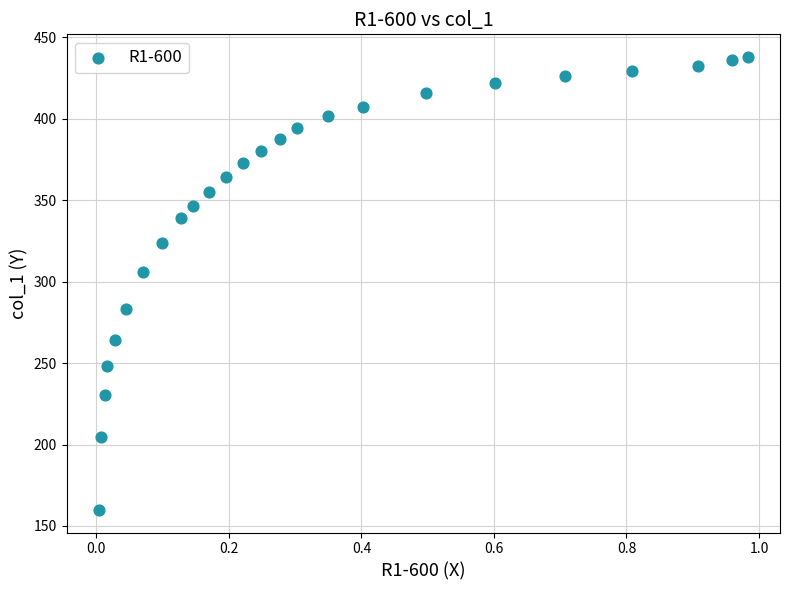

What Y value in the scatter plot is closest to 298?

305.9